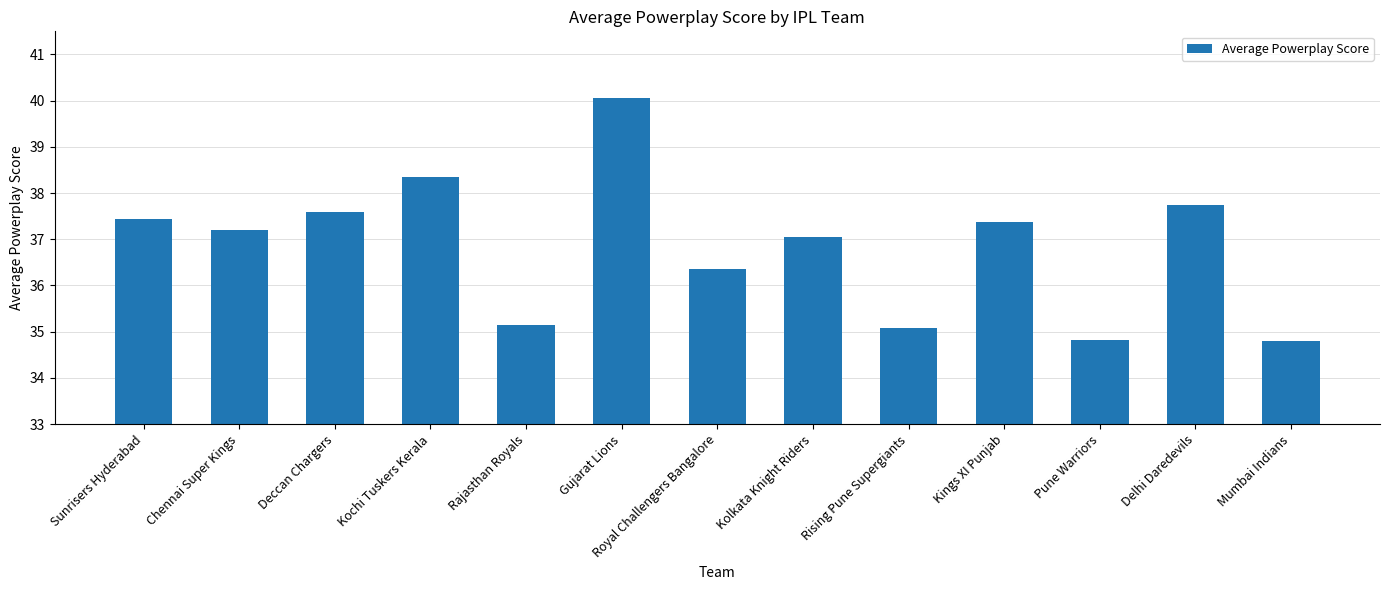

What is the sum of all values?

479.0